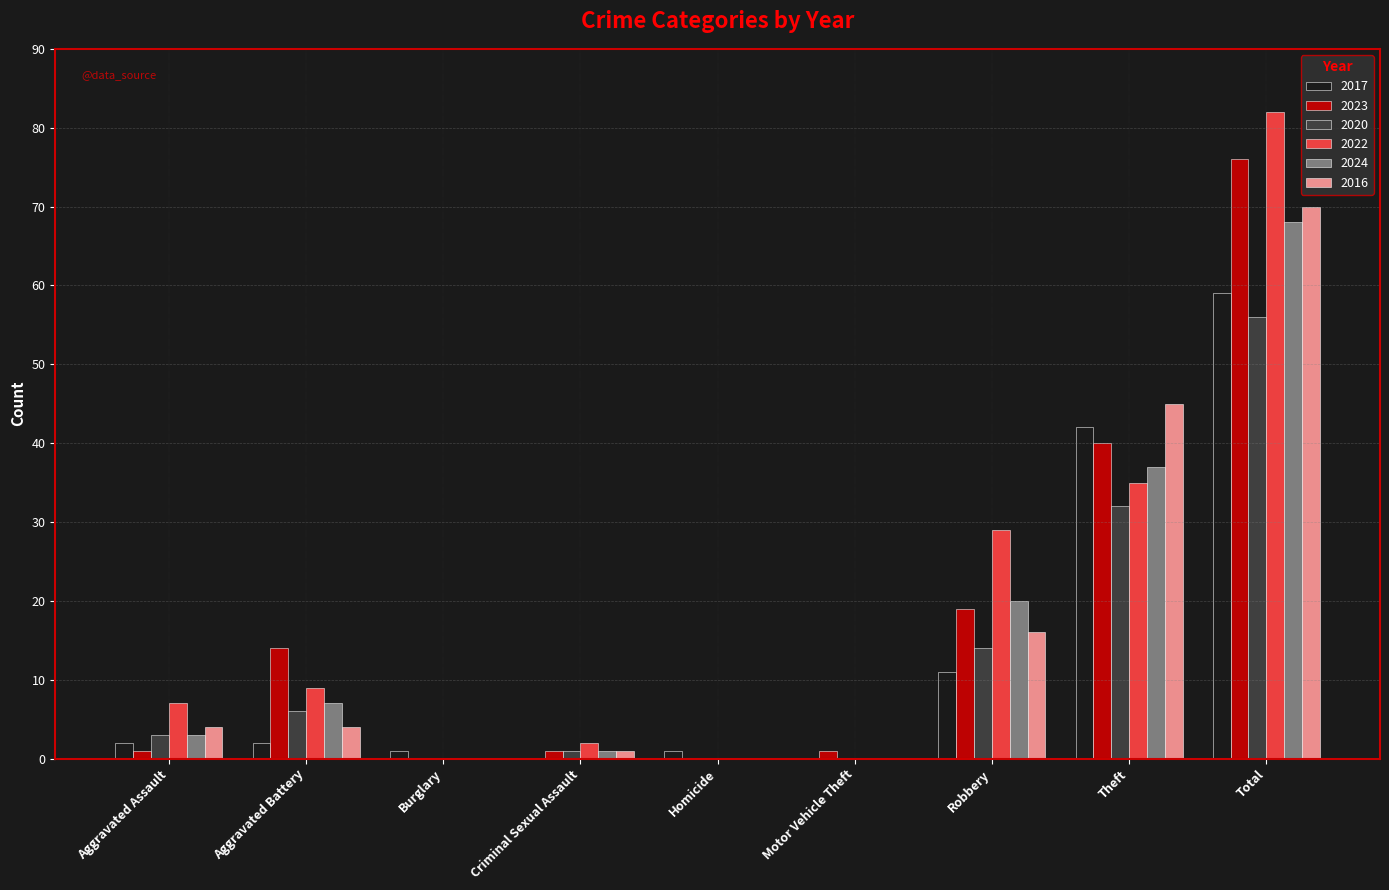

What is the maximum value for 2024?

68